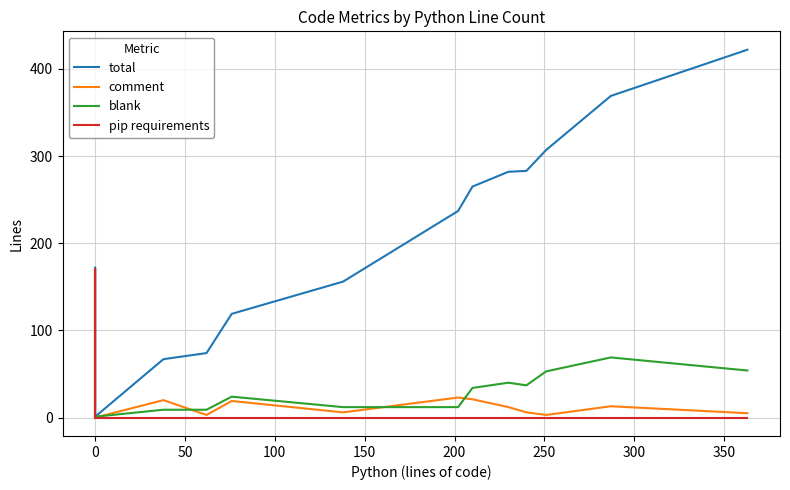

Is this an area chart (filled region under the line)?

No